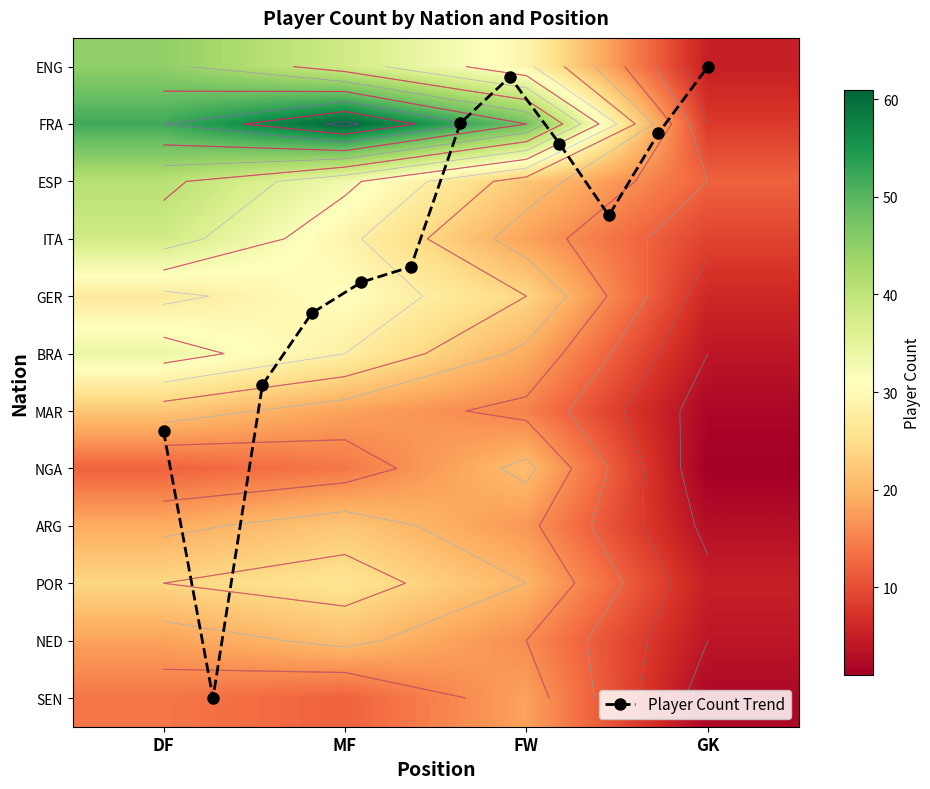

How many values in the ar ARG series are below 19?

2